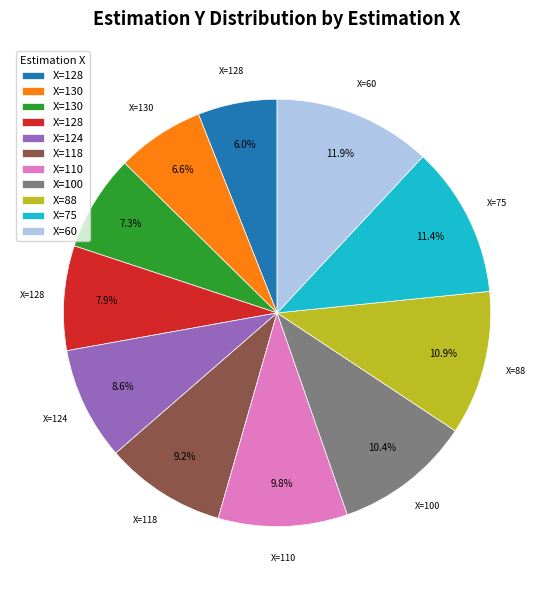

To the nearest percent, what is the average slice percentage?

9%